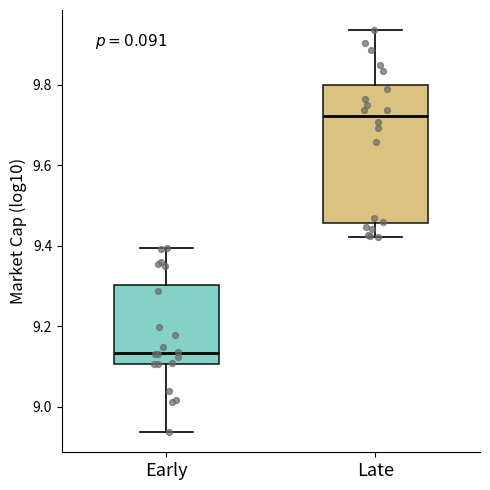

Where does the lower whisker of the box for Late end on the y-axis? The values are not printed on the chart, so give them approximately, as read against the axis.

9.42